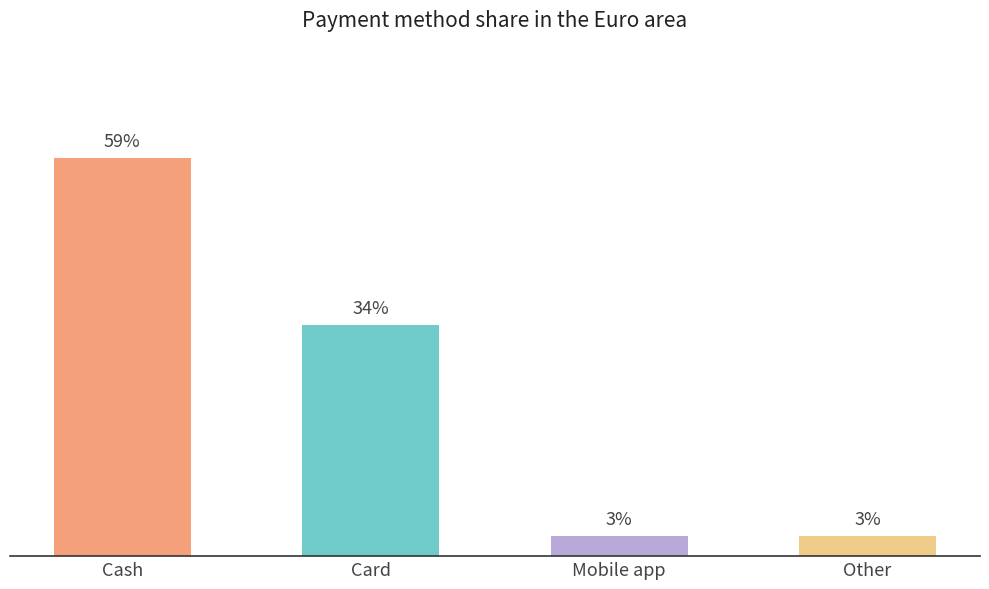

Is it true that the value at Other is 0.0?

False